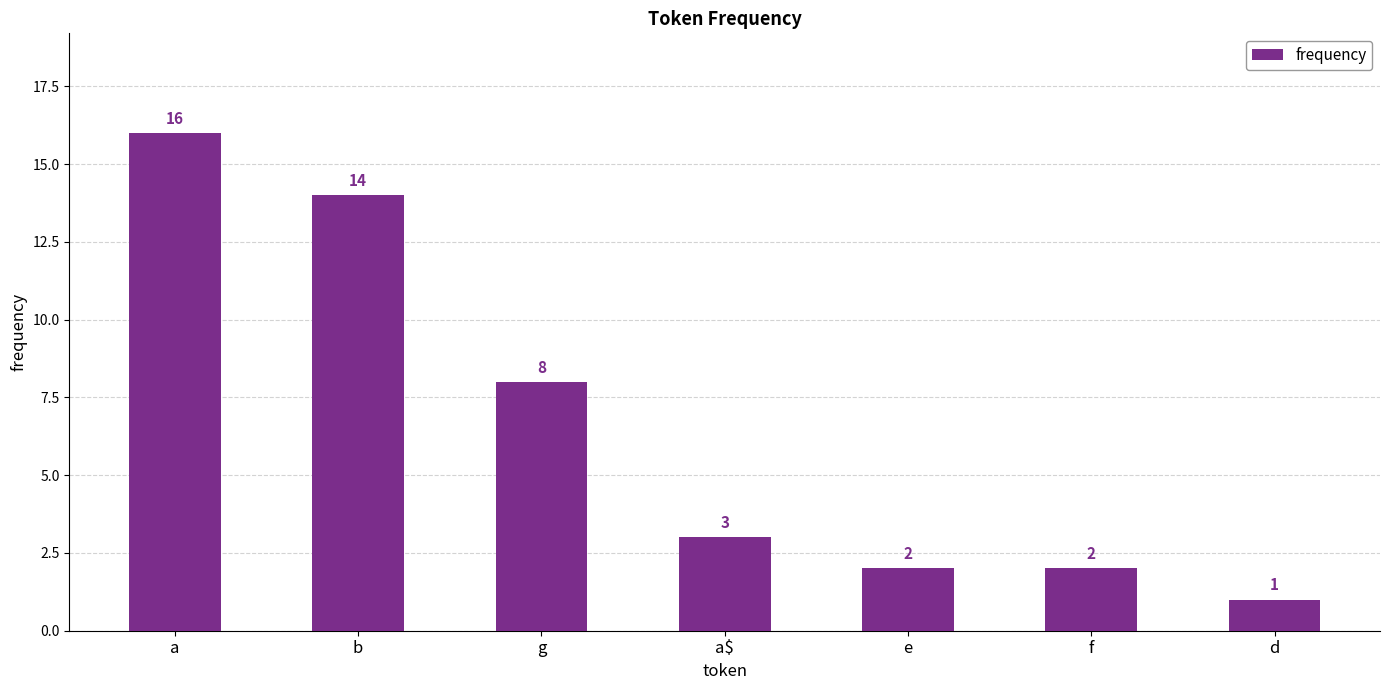

The chart shows a value of 11 at g. True or false?

False